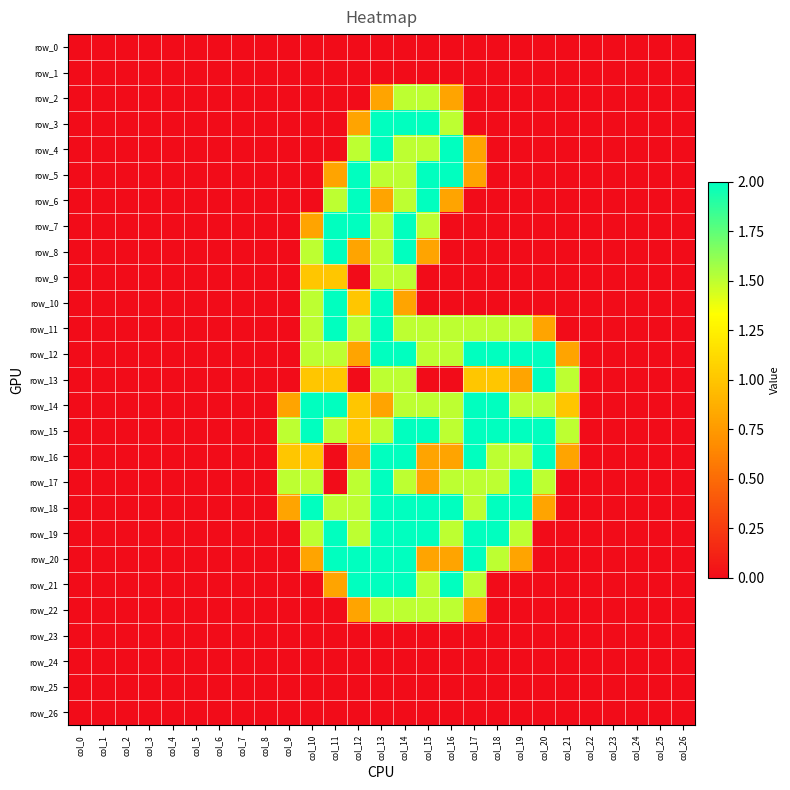

The value of row_9 at col_20 is 1.0. True or false?

False